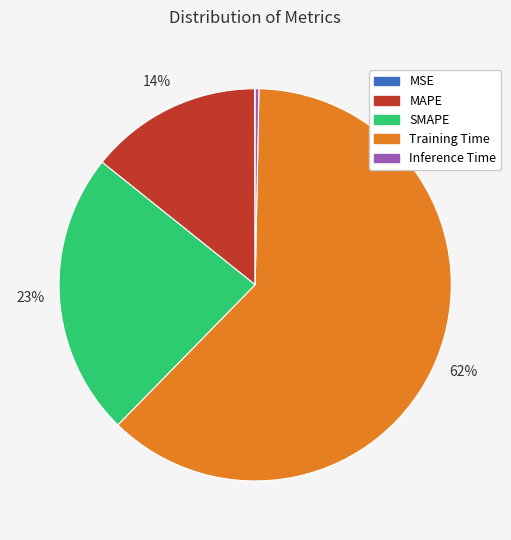

Which slice is the largest?

Training Time